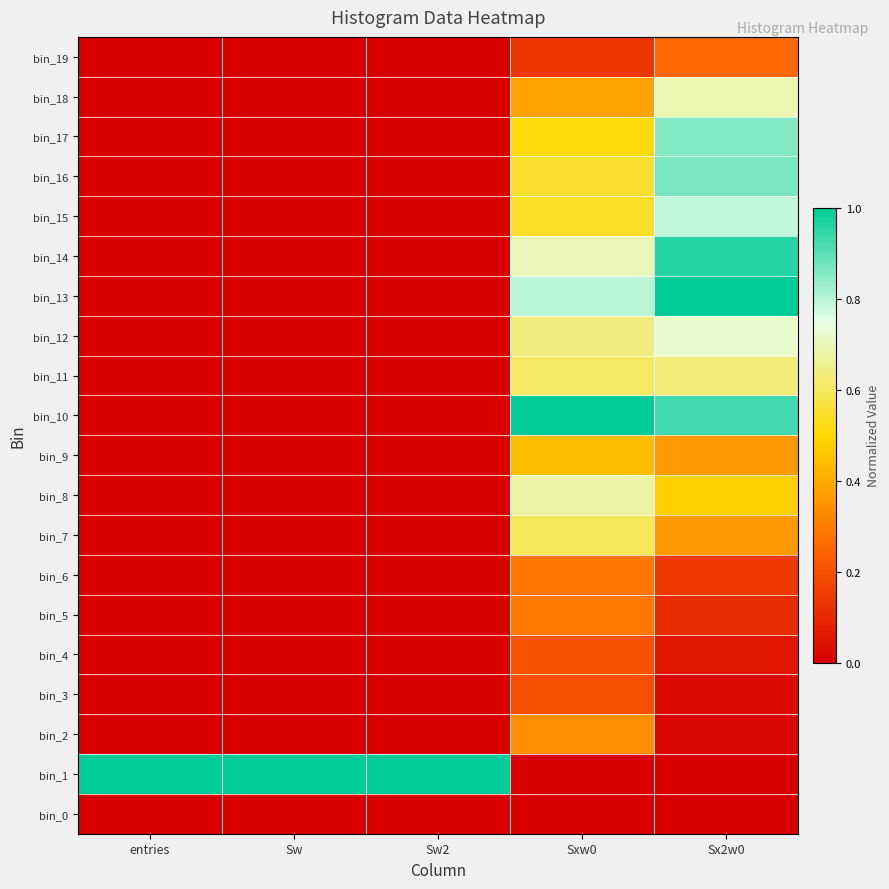

Rank the series by their maximum value, from highest to lowest.

bin_13, bin_10, bin_1, bin_14, bin_16, bin_17, bin_15, bin_12, bin_18, bin_8, bin_11, bin_7, bin_9, bin_2, bin_5, bin_6, bin_19, bin_4, bin_3, bin_0